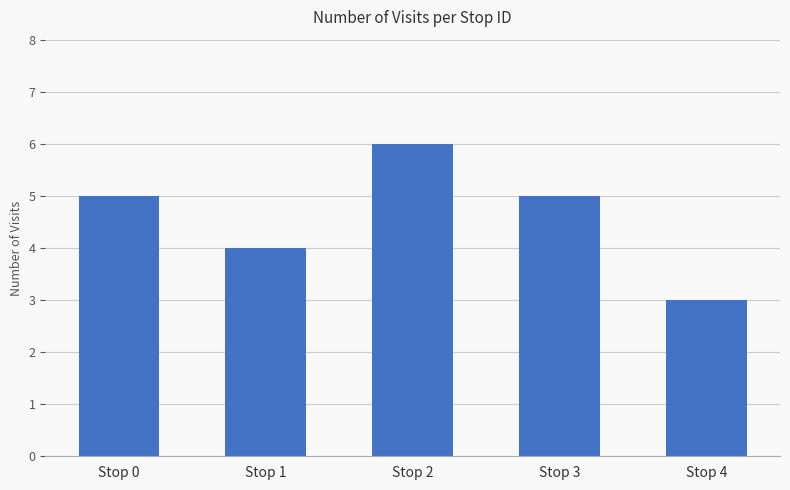

Which label corresponds to the smallest value in the chart?

Stop 4